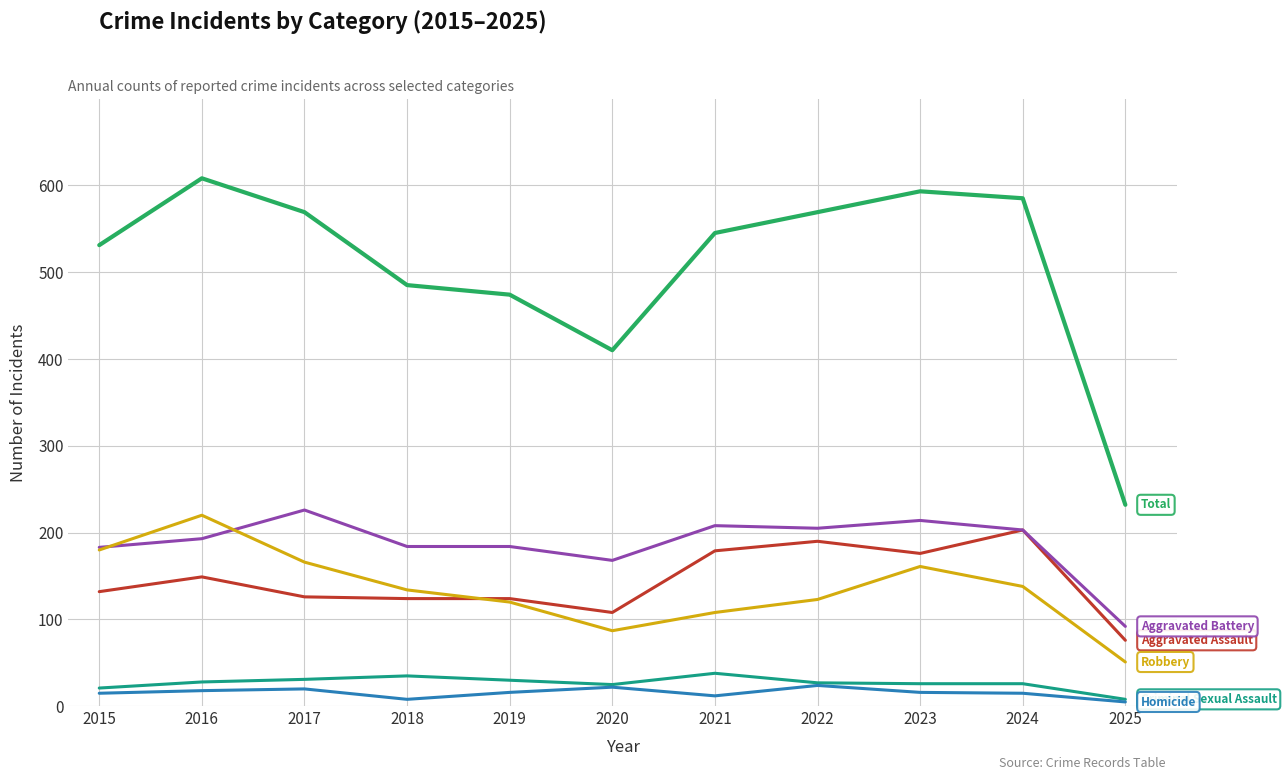

What is the total value across all series at 2016?

1216